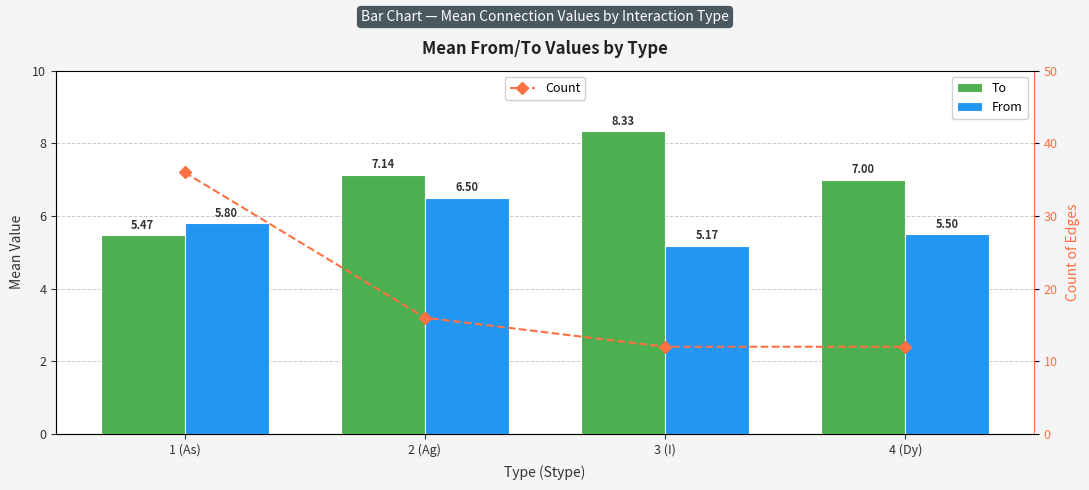

Reading left to right, list all the values displayed in this chart.

To: 5.5	7.1	8.3	7.0
From: 5.8	6.5	5.2	5.5
Count: 36.0	16.0	12.0	12.0